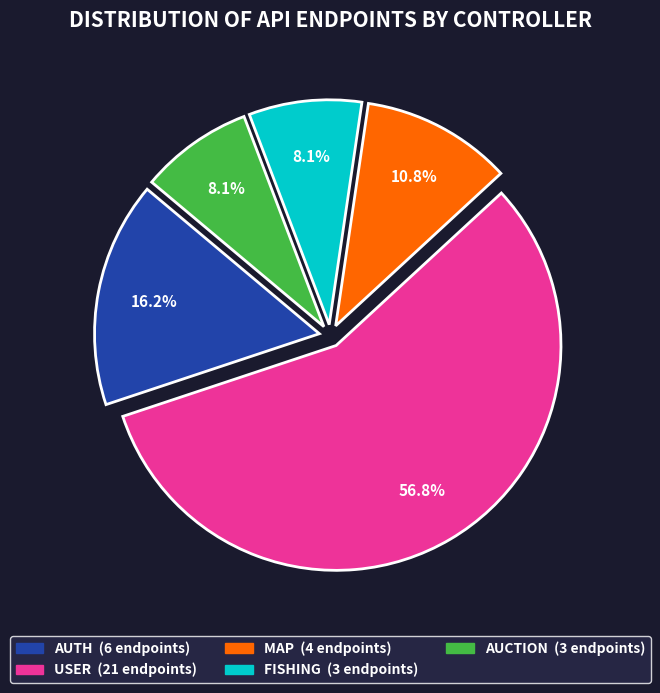

Count the number of slices in the pie.

5